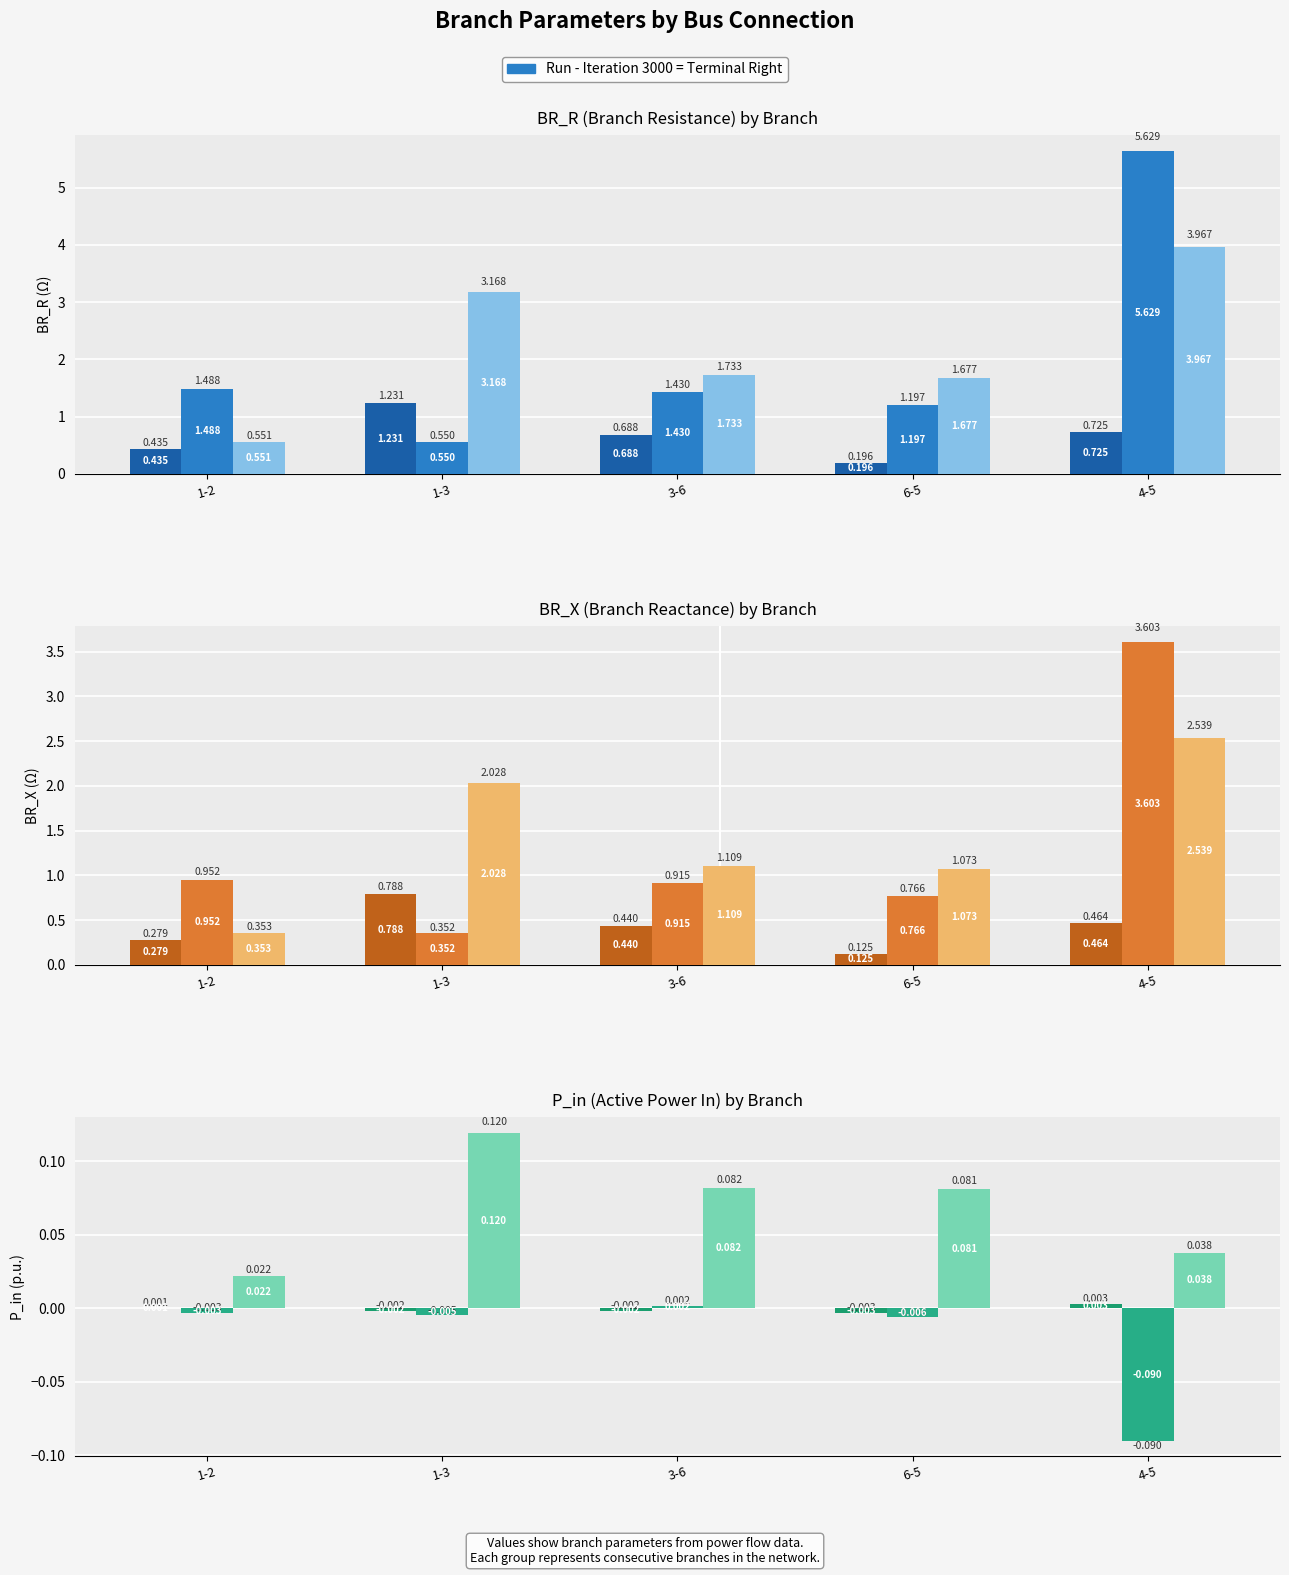

What is the lowest value of the Group 2 series?

-0.1